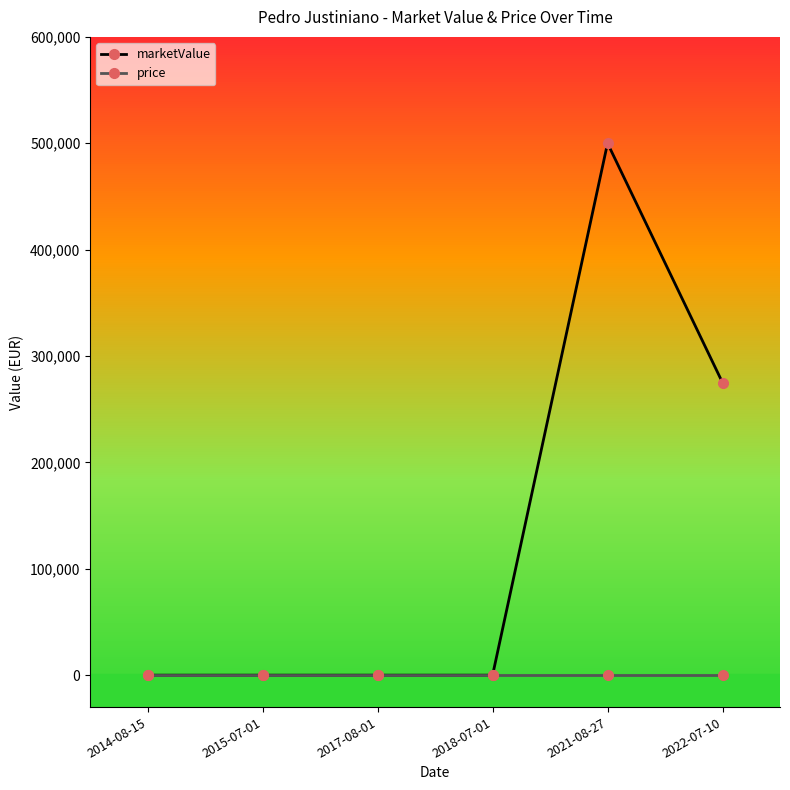

Rank the series by their average value, from highest to lowest.

marketValue, price